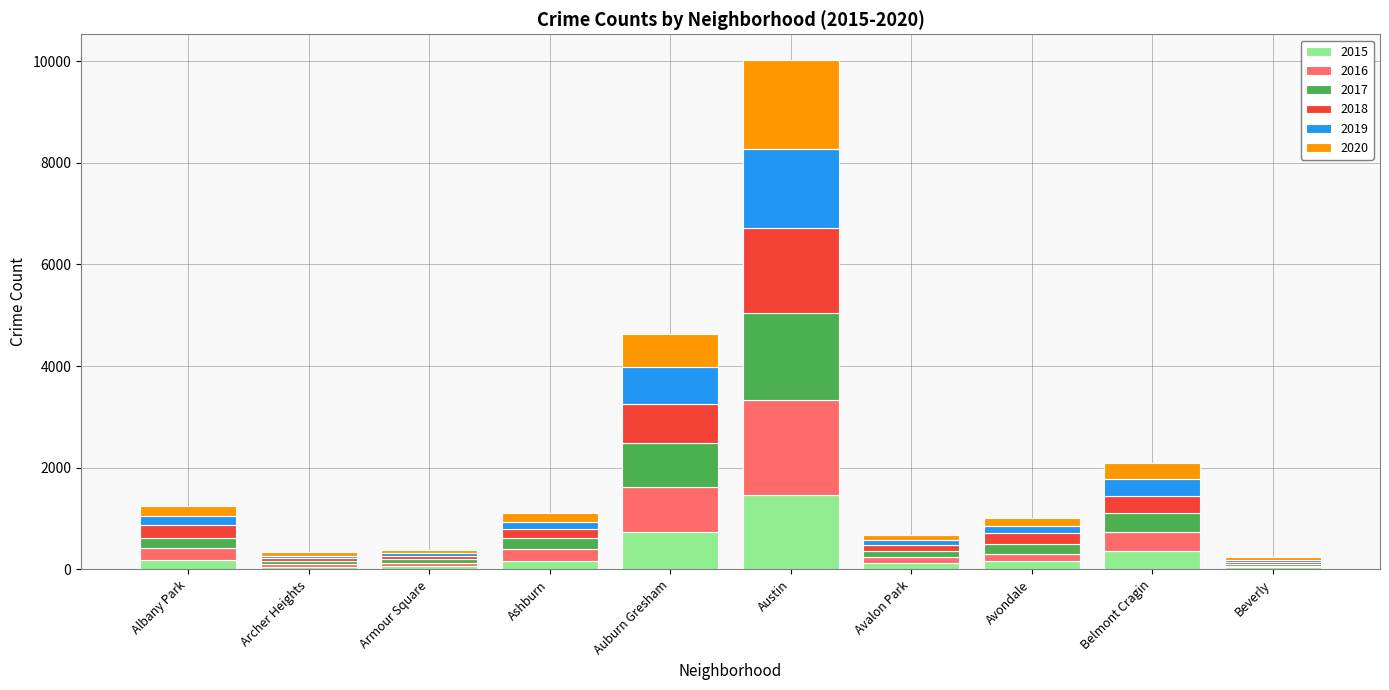

How many series are shown in this chart?

6